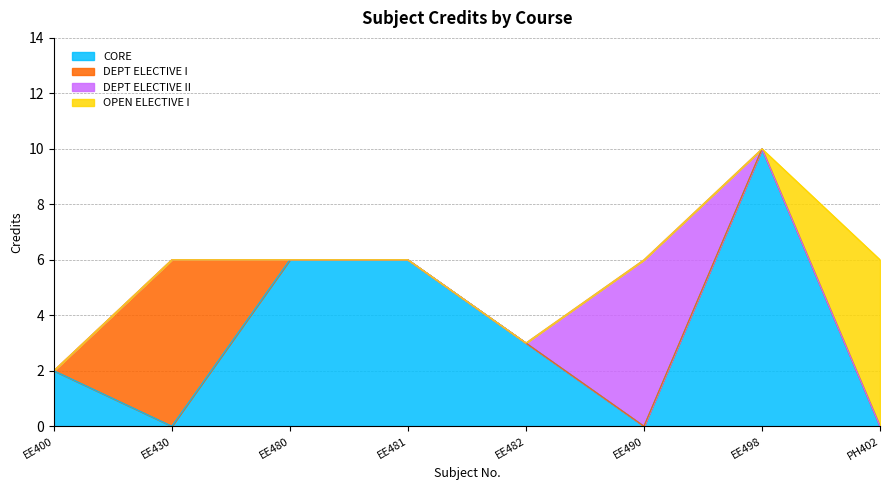

Where is the first local maximum?

EE498